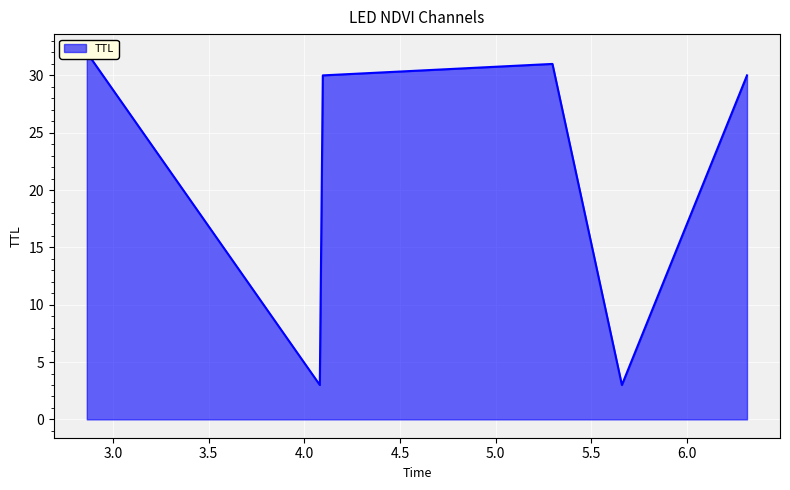

Reading left to right, transcribe all the data shown in this chart.

32	3	30	31	3	30